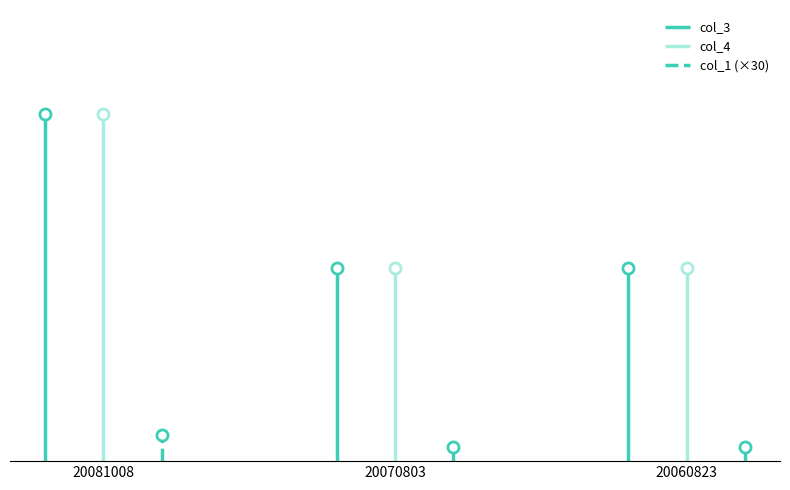

Which category has the lowest value in the col_3 series?

20070803